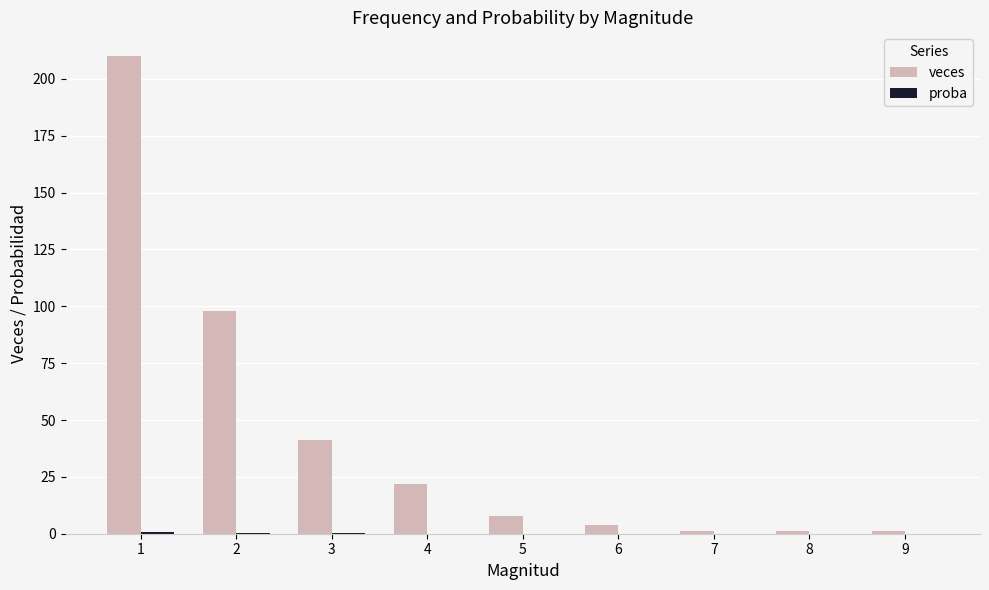

Which series has the largest total across all categories?

veces